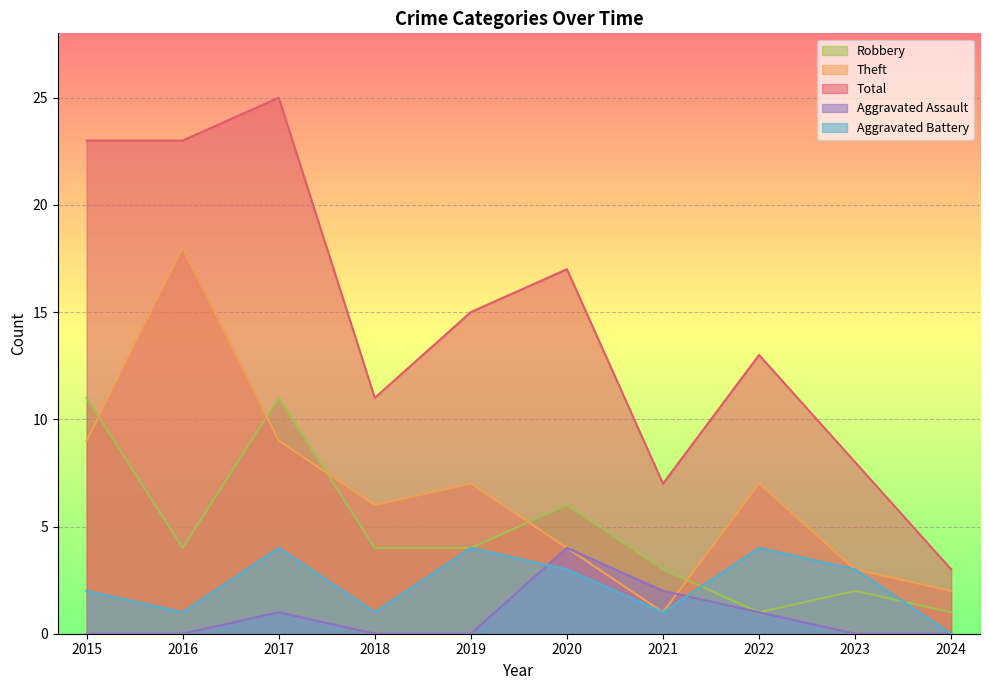

Is it true that Robbery equals 6 at 2018?

False